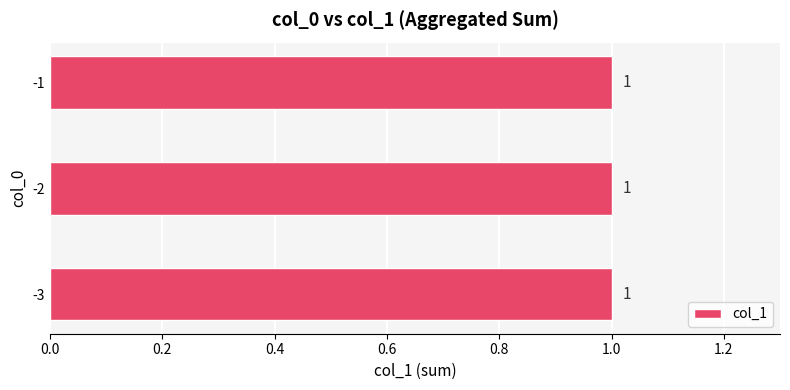

Which has a higher value, -3 or -3?

-3